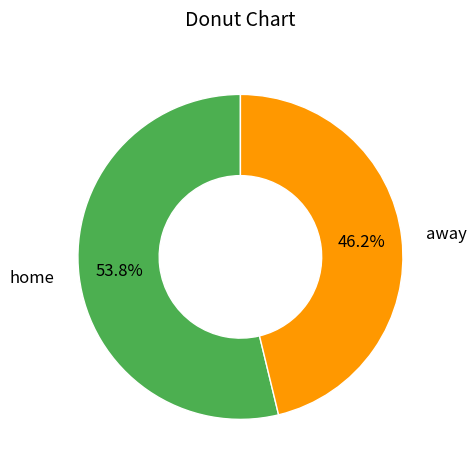

Rank the categories by value from highest to lowest.

home, away